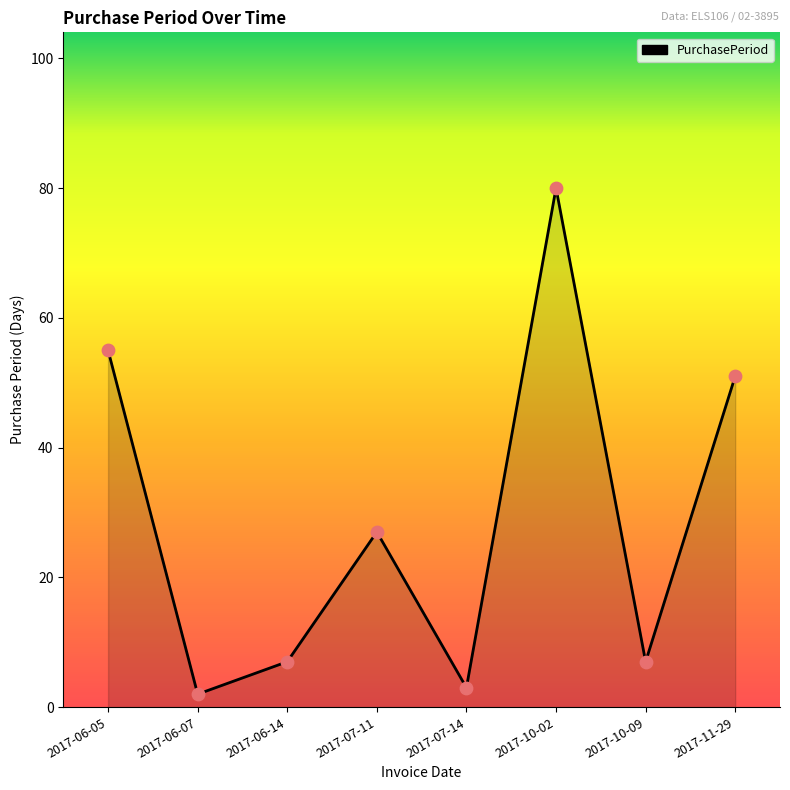

Which has a higher value, 2017-06-05 or 2017-11-29?

2017-06-05